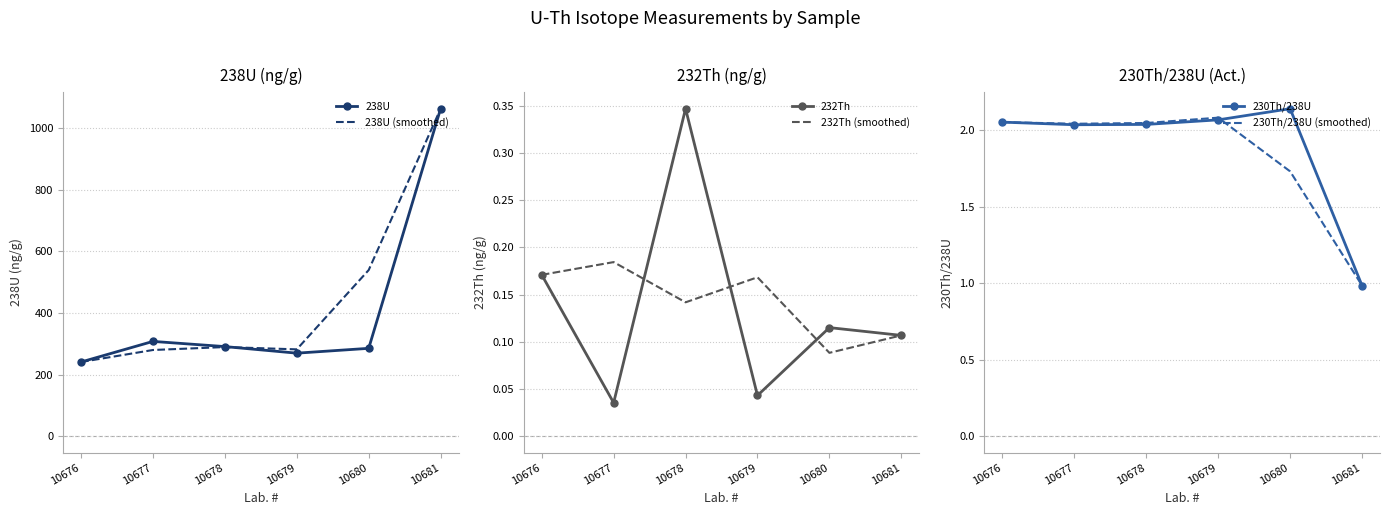

What are all the series names shown in the legend?

238U, 238U (smoothed), 232Th, 232Th (smoothed), 230Th/238U, 230Th/238U (smoothed)